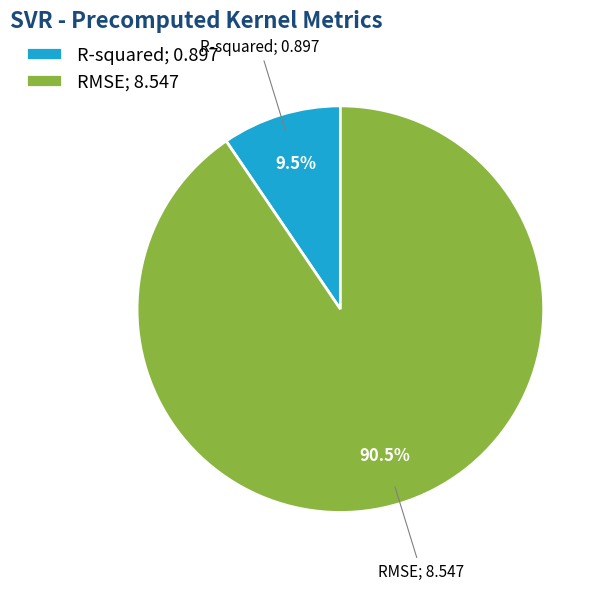

True or false: RMSE accounts for 99% of the total.

False